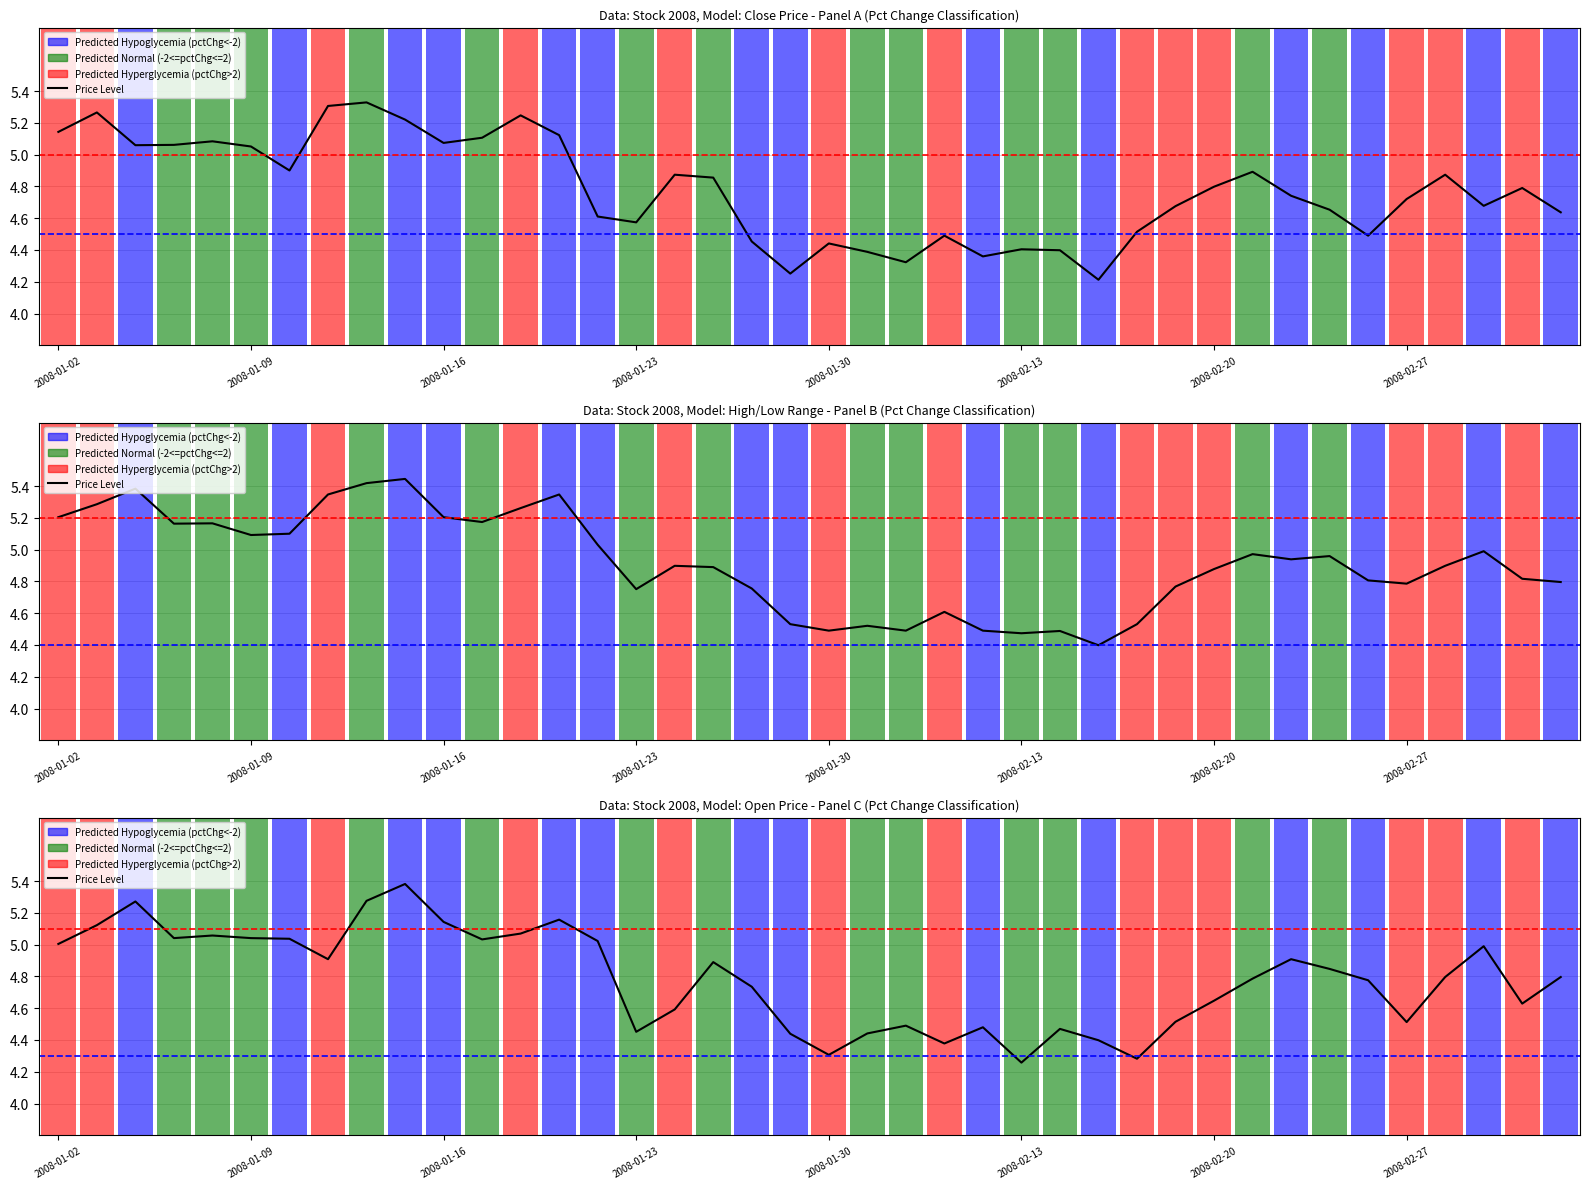

What is the sum of all open values?

191.4